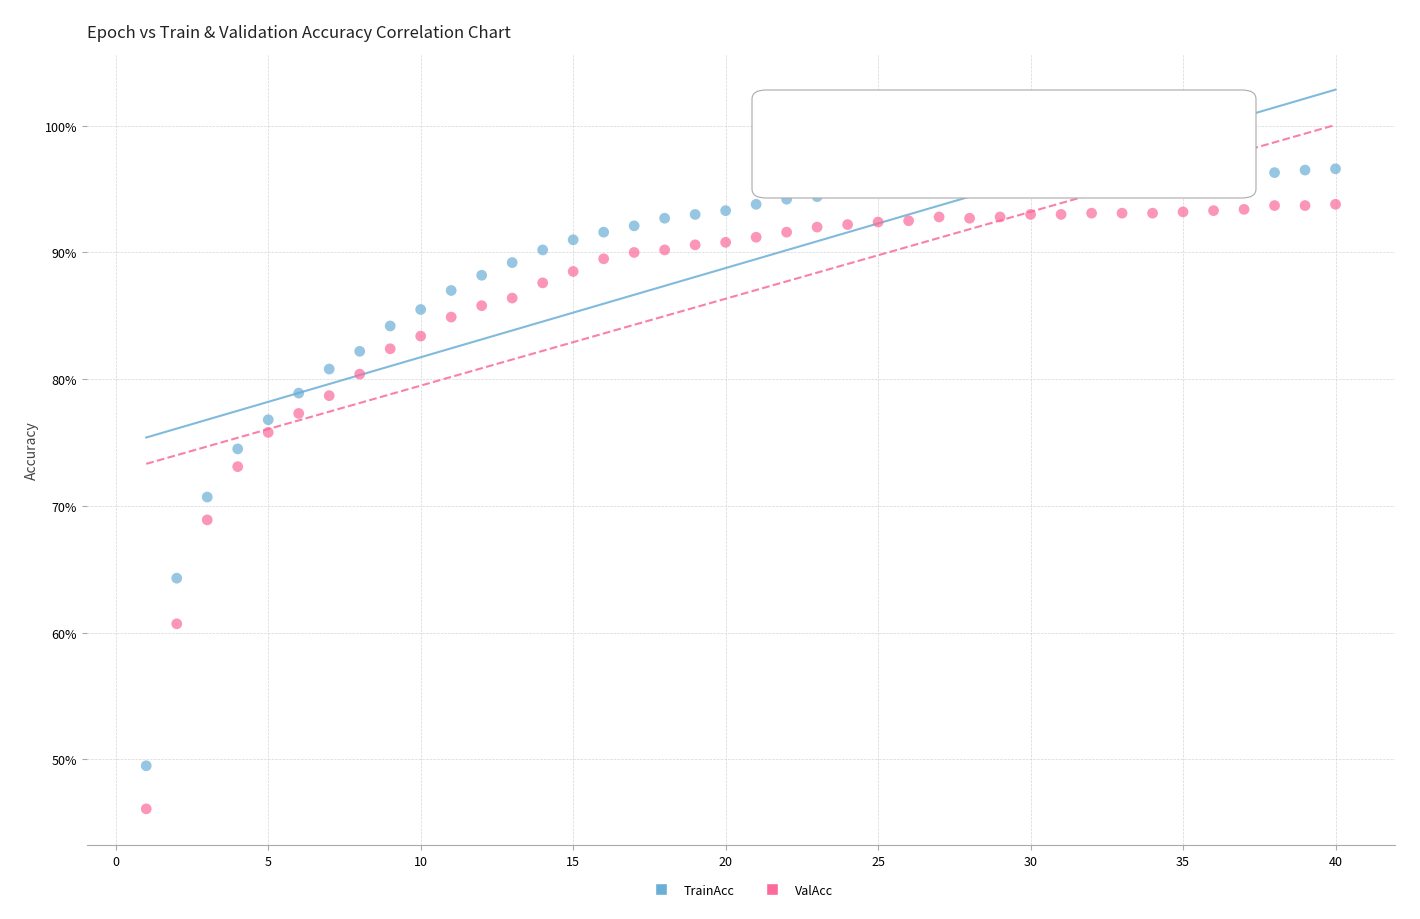

Which series reaches the minimum Y coordinate?

ValAcc